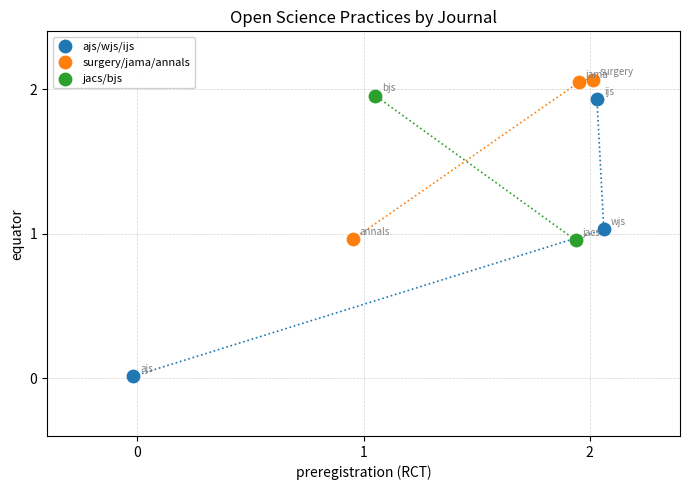

What are all the series names shown in the legend?

ajs/wjs/ijs, surgery/jama/annals, jacs/bjs